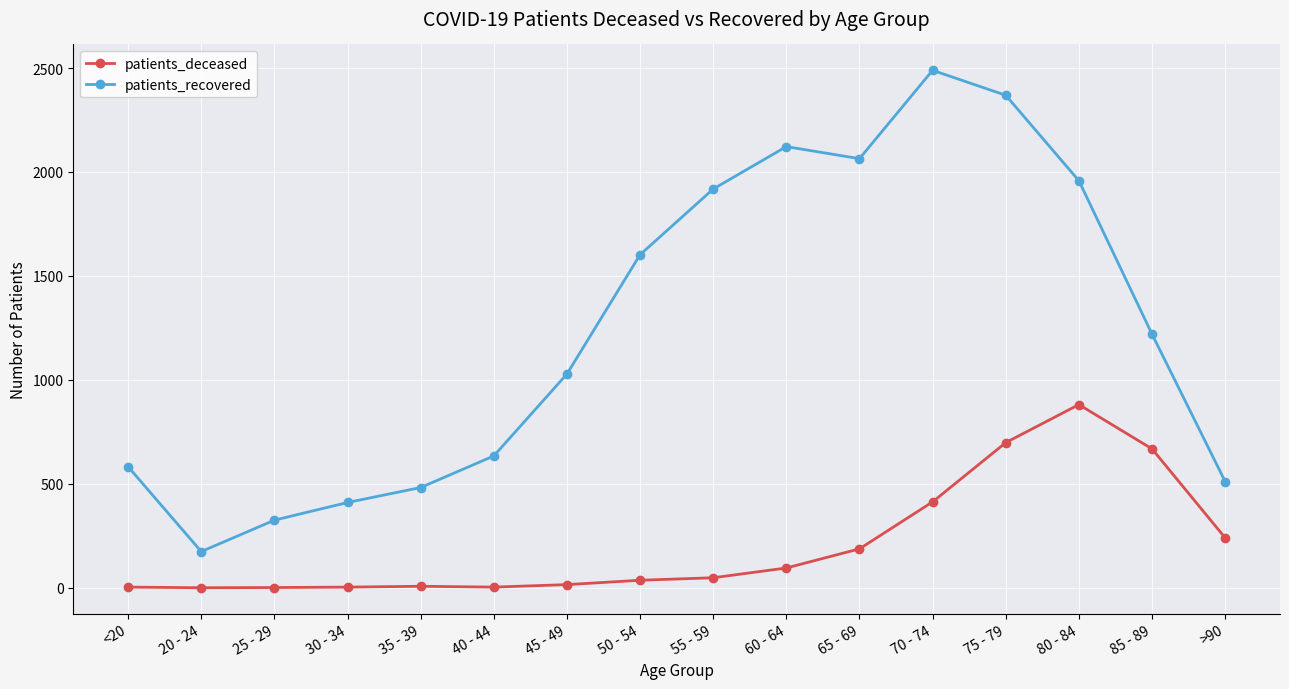

Does the chart have visible grid lines?

Yes